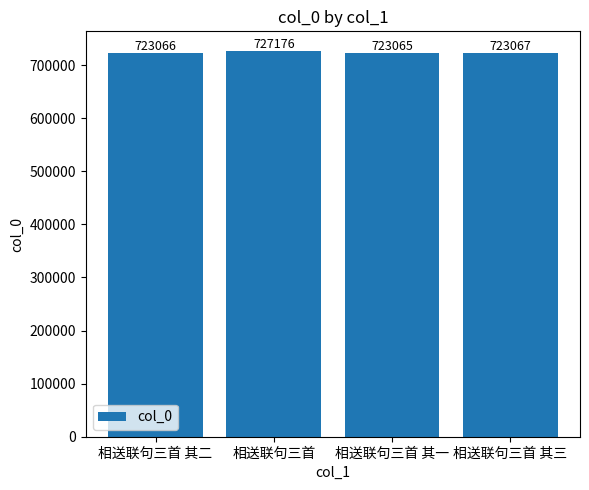

Reading left to right, transcribe all the data shown in this chart.

723066	727176	723065	723067